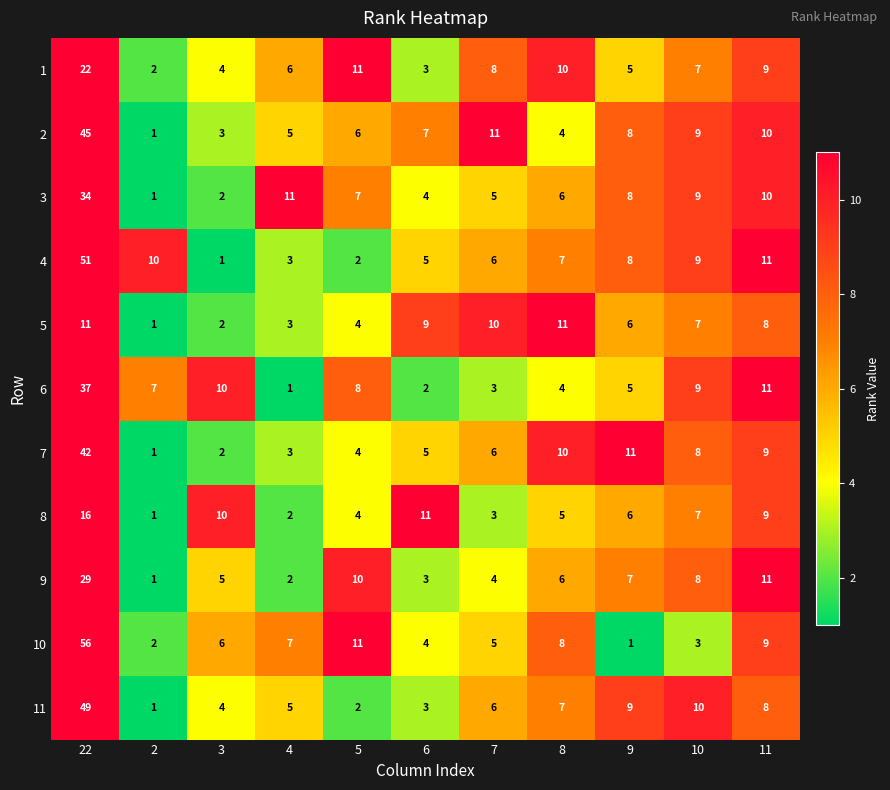

List the labels in order of 1 value, smallest first.

2, 6, 3, 9, 4, 10, 7, 11, 8, 5, 22